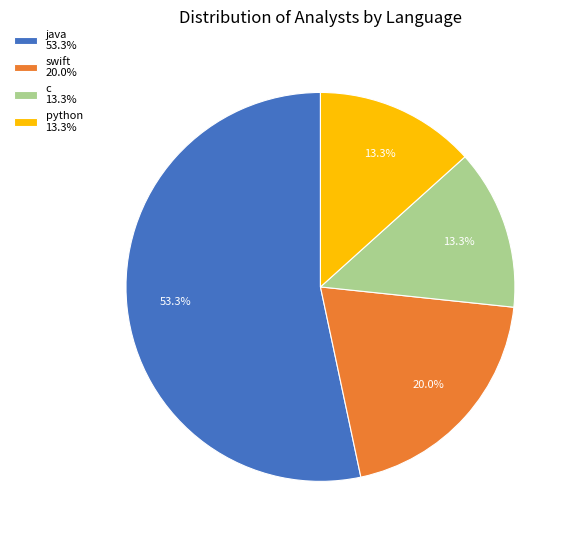

To the nearest percent, what is the average slice percentage?

25%